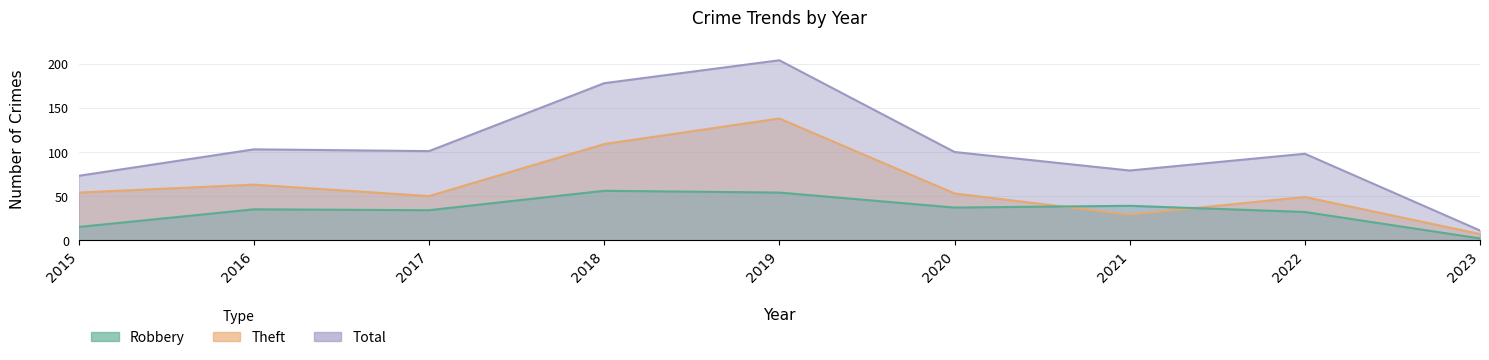

True or false: Robbery has a value of 8 at 2020.

False